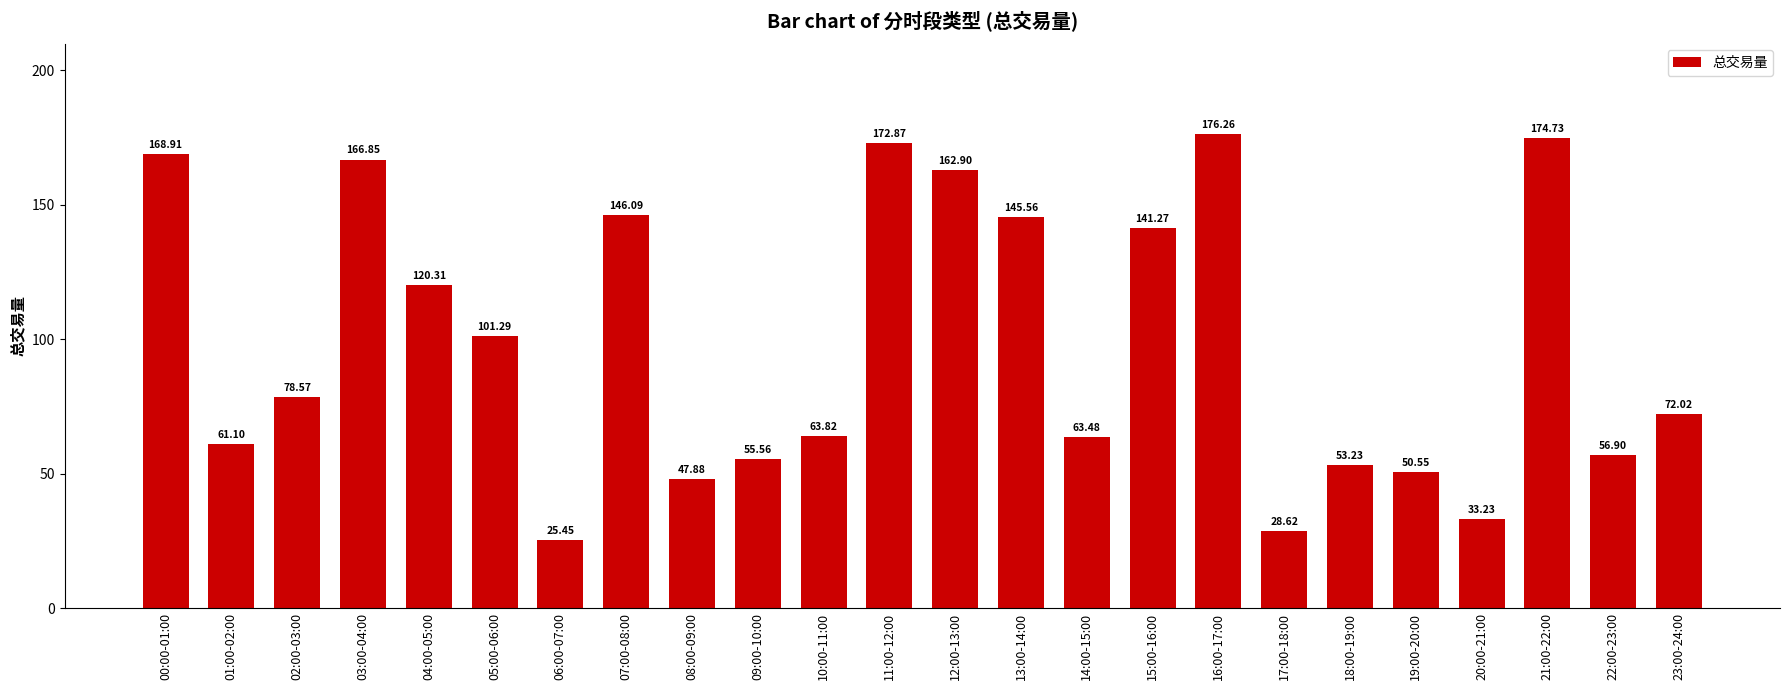

At which label does the data first exceed 78?

00:00-01:00